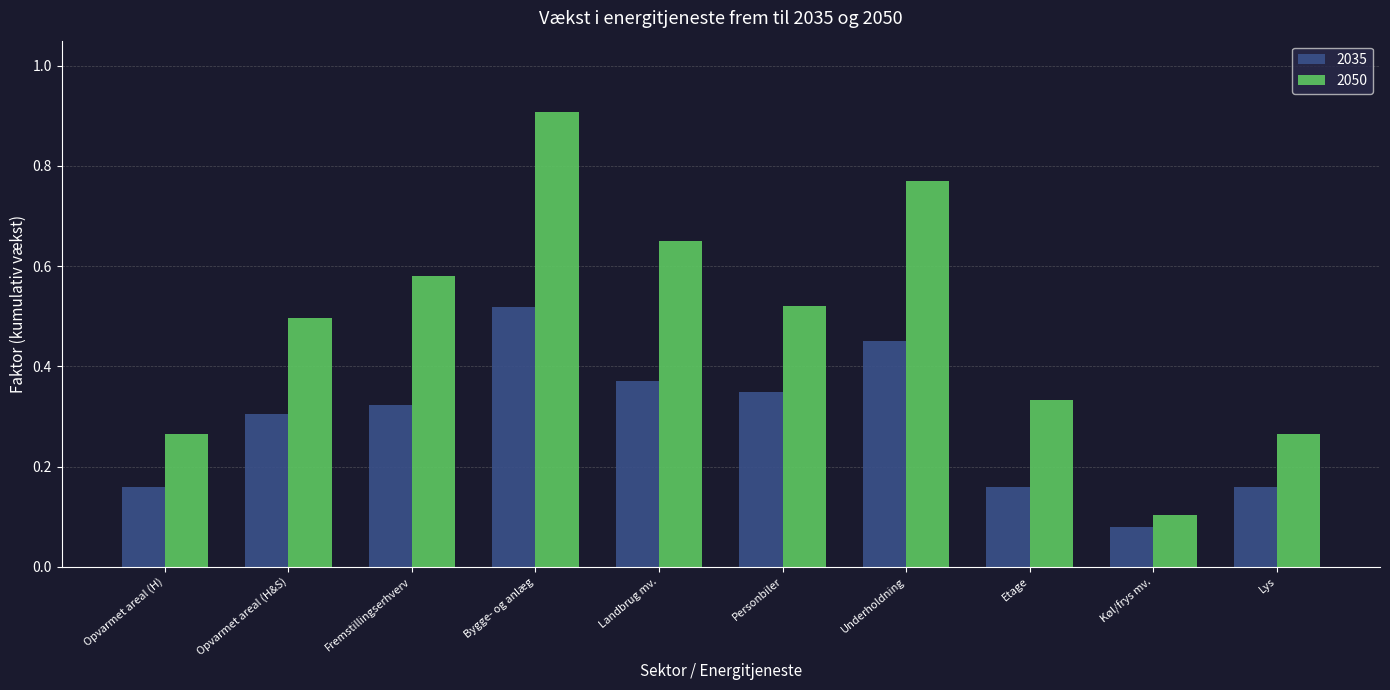

What is the greatest value displayed?

0.9